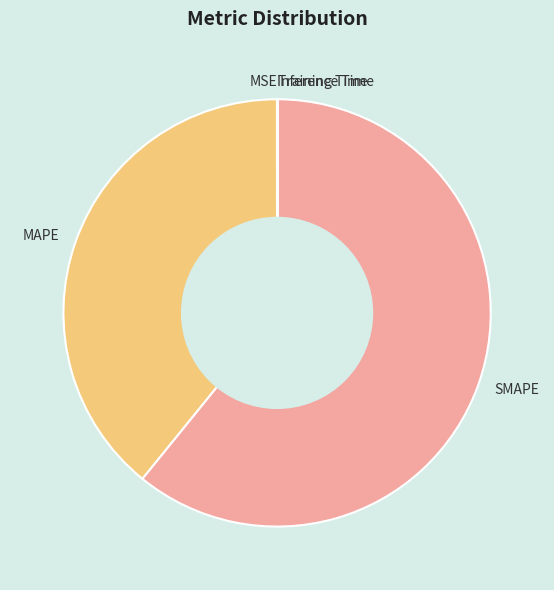

Is there any slice that represents more than half of the pie?

Yes